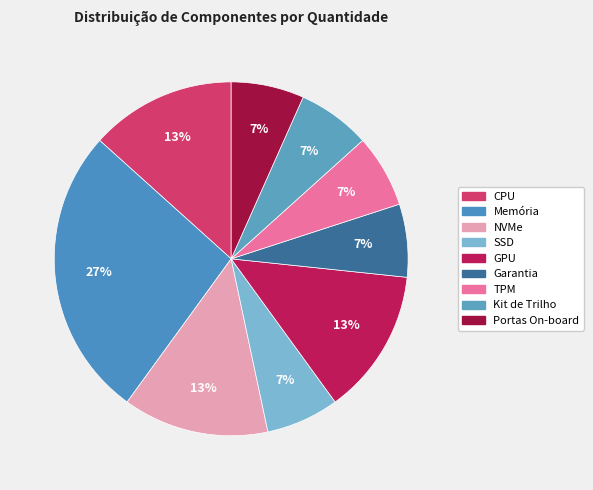

Which slice is the largest?

Memória